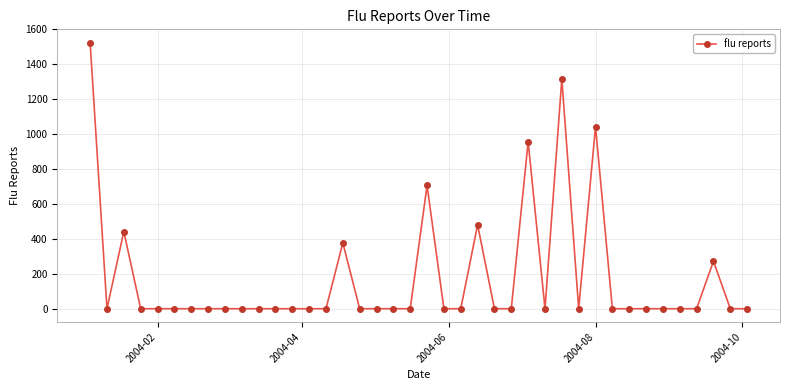

What is the value of the 3rd point from the left?

441.8